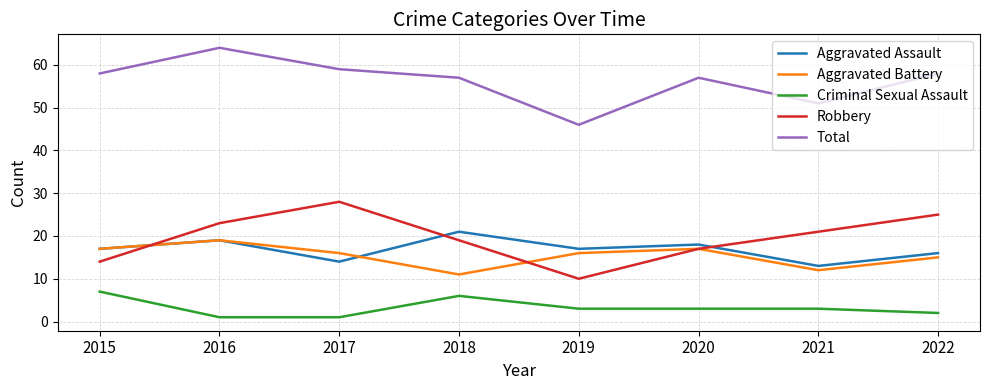

What is the difference between the Aggravated Assault values at 2019 and 2021?

4